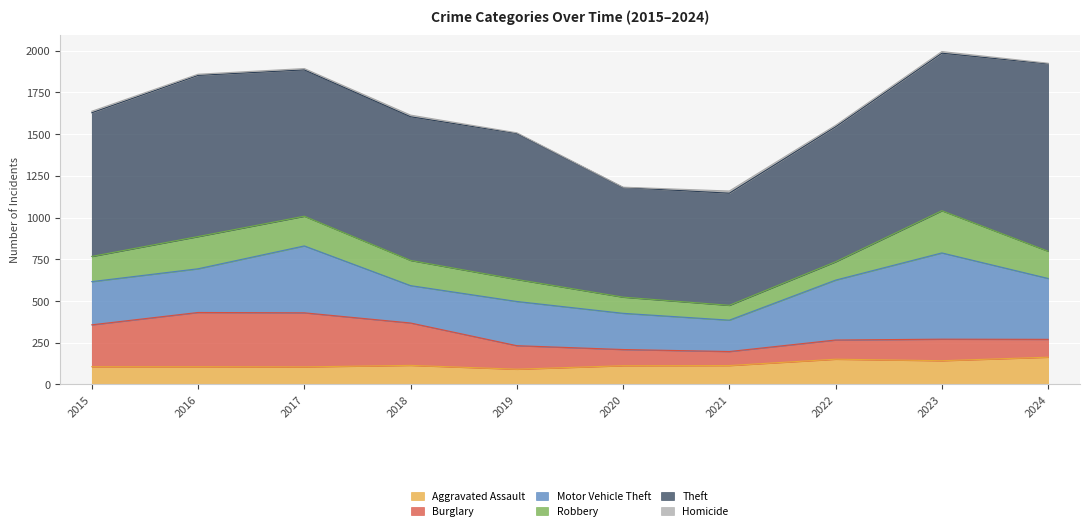

The value of Theft at 2020 is 1145. True or false?

False